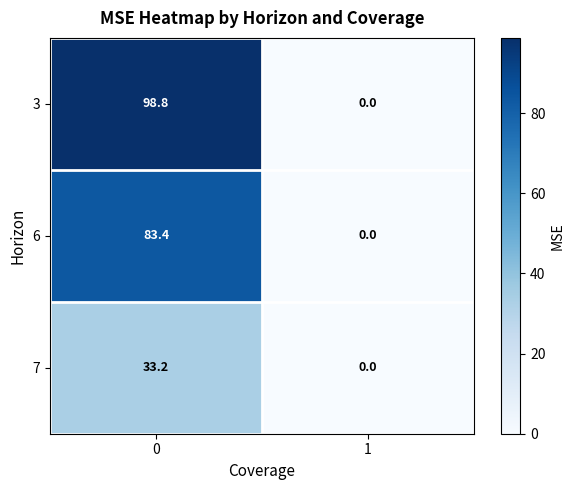

Reading left to right, transcribe all the data shown in this chart.

3: 0=98.8	1=0.0
6: 0=83.4	1=0.0
7: 0=33.2	1=0.0